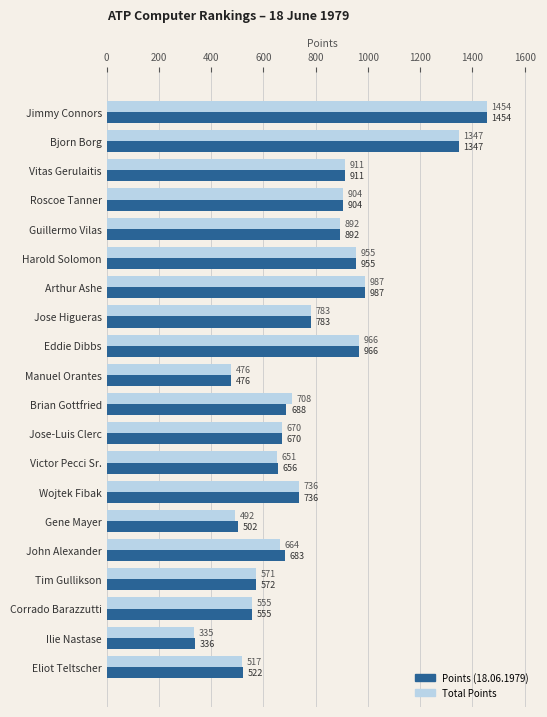

Is it true that Points (18.06.1979) equals 736 at Wojtek Fibak?

True